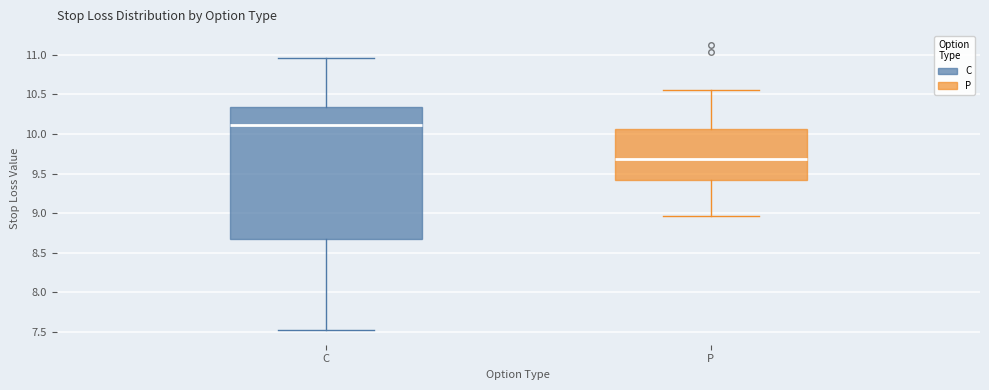

Reading left to right, read every box against the y-axis: the position of its median line, the range the box covers, and the ends of its whiskers. The values are not printed on the chart, so give them approximately, as read against the axis.

C: median 10.10, box 8.70 to 10.35, whiskers 7.50 to 10.95
P: median 9.70, box 9.40 to 10.05, whiskers 8.95 to 10.55